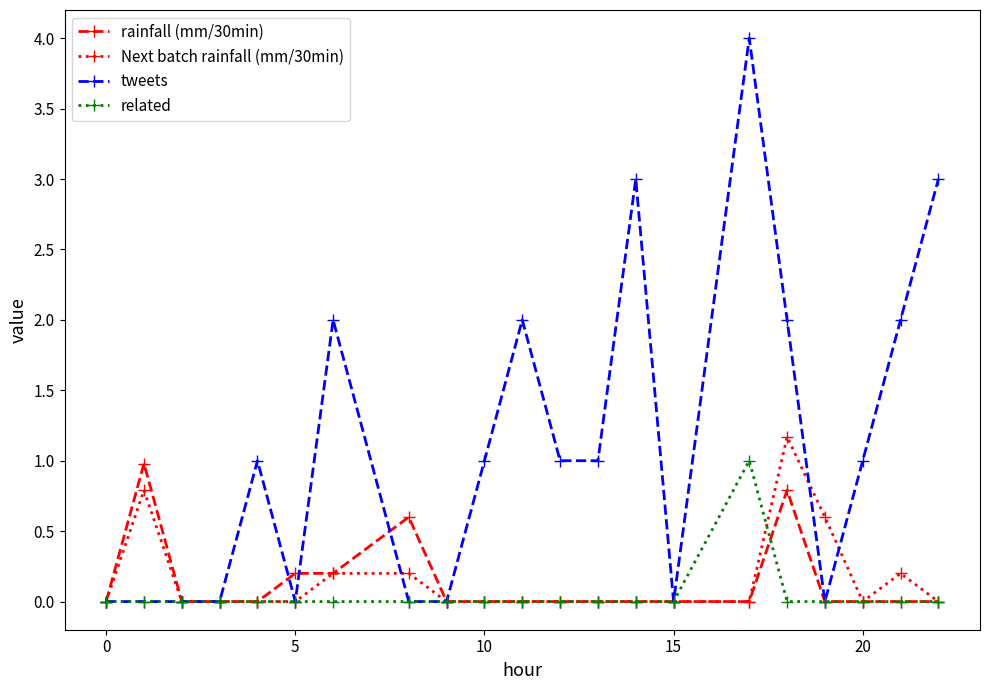

Which series has the largest range (max minus min)?

tweets